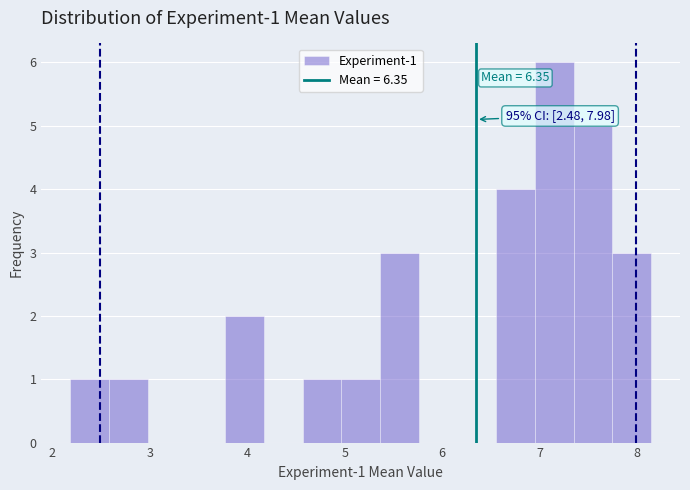

Read against the x-axis, roughly where is the centre of the tallest bar?

7.1